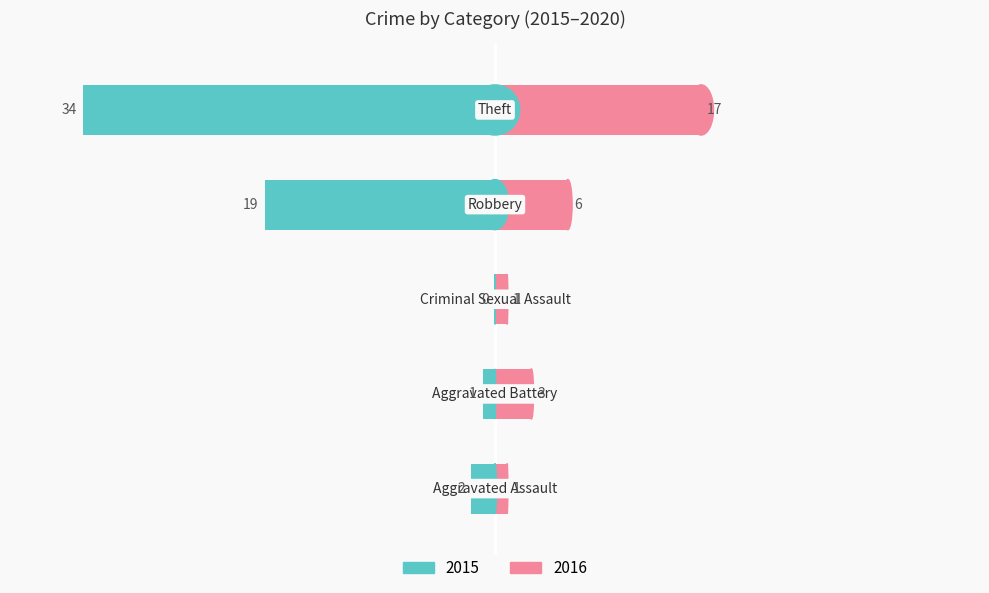

How many values in the 2015 series are below 2?

2